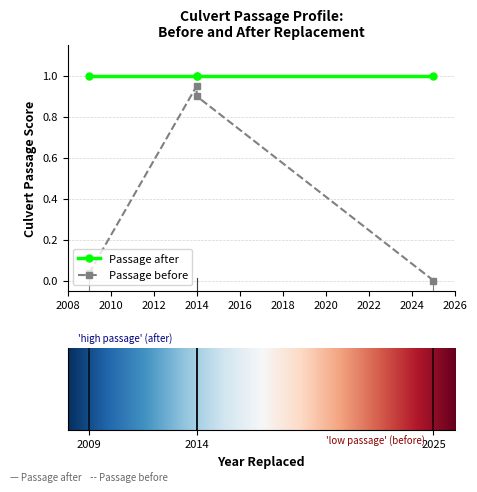

The Culvert Passage after series shows 1.0 at 2025. True or false?

True